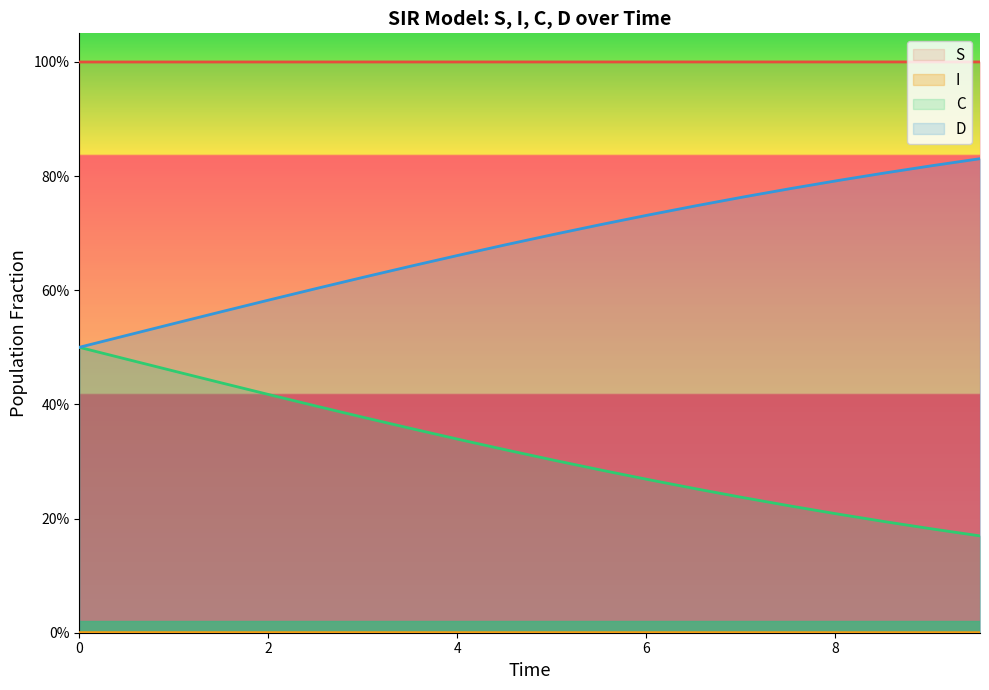

True or false: C has more than 1 interior local peaks.

False